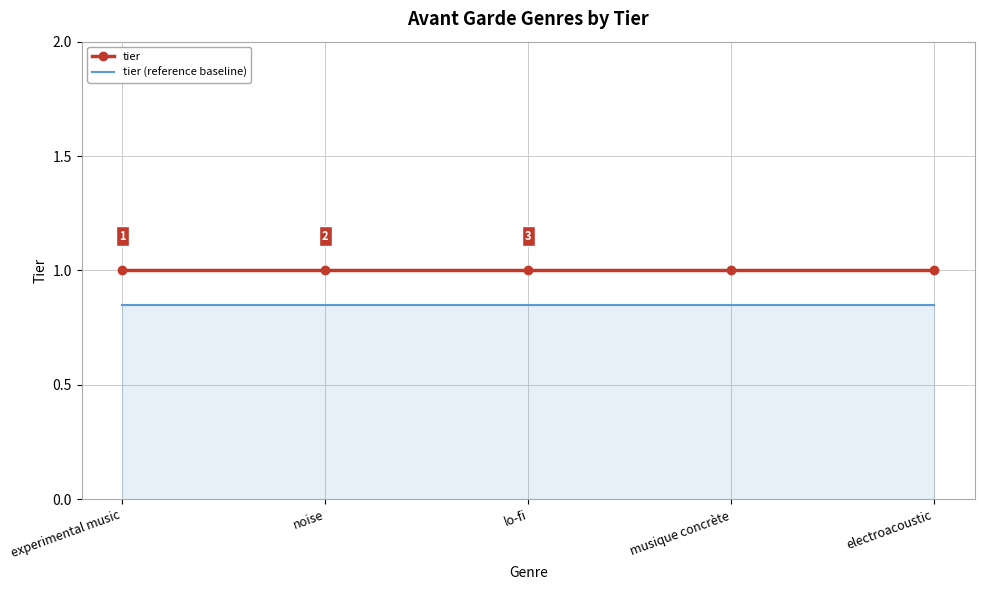

Is it true that tier equals 0.4 at lo-fi?

False